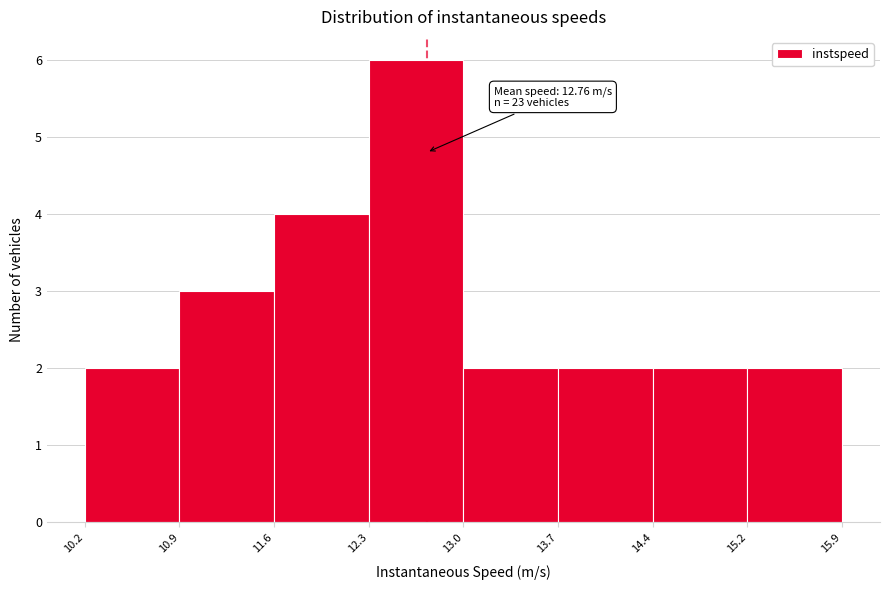

Which range on the x-axis has the tallest bar?

12.3 to 13.0